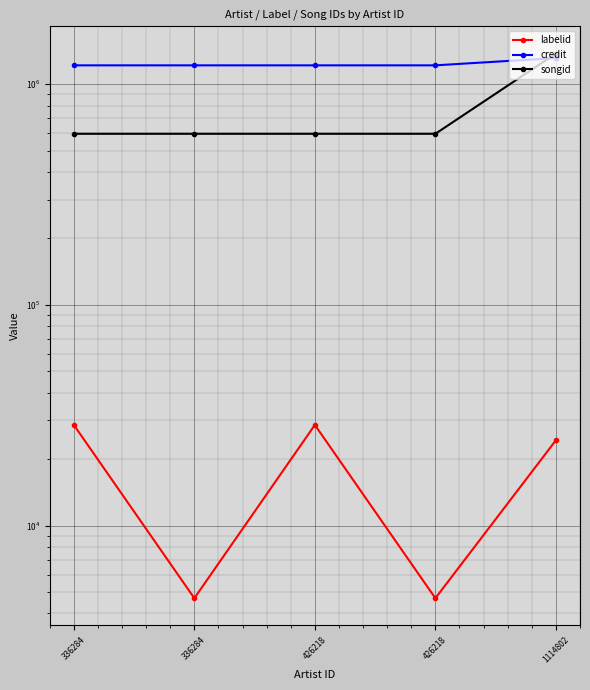

What is the difference between the highest and lowest values at 426218?

1188339